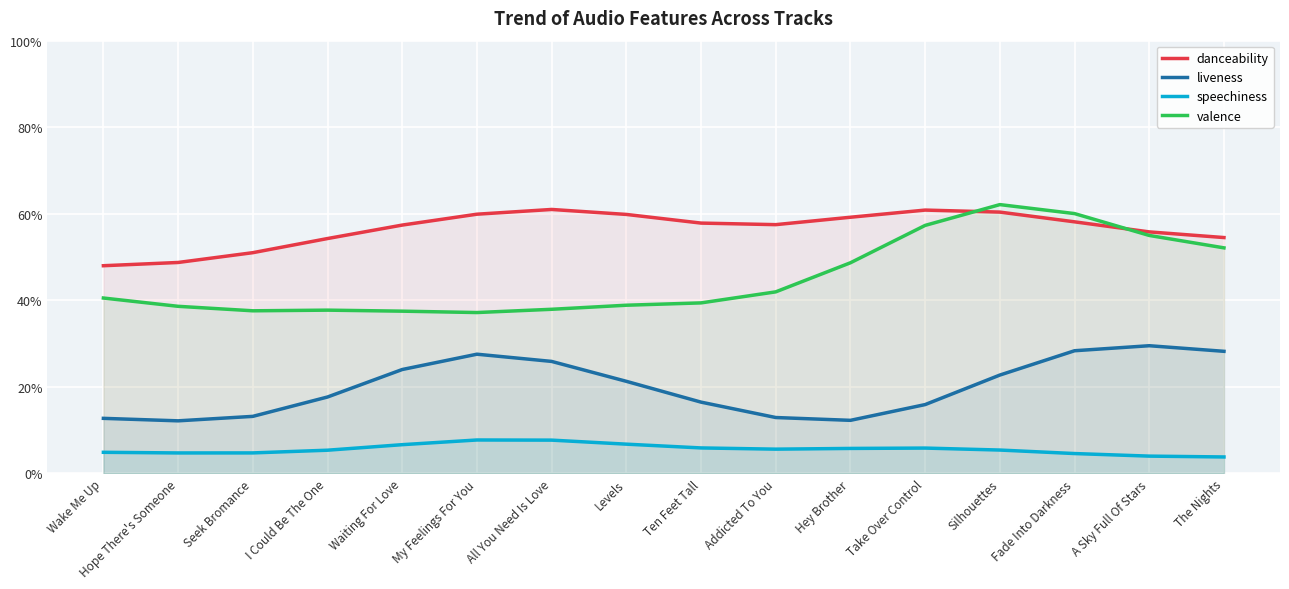

Which series has the largest range (max minus min)?

valence